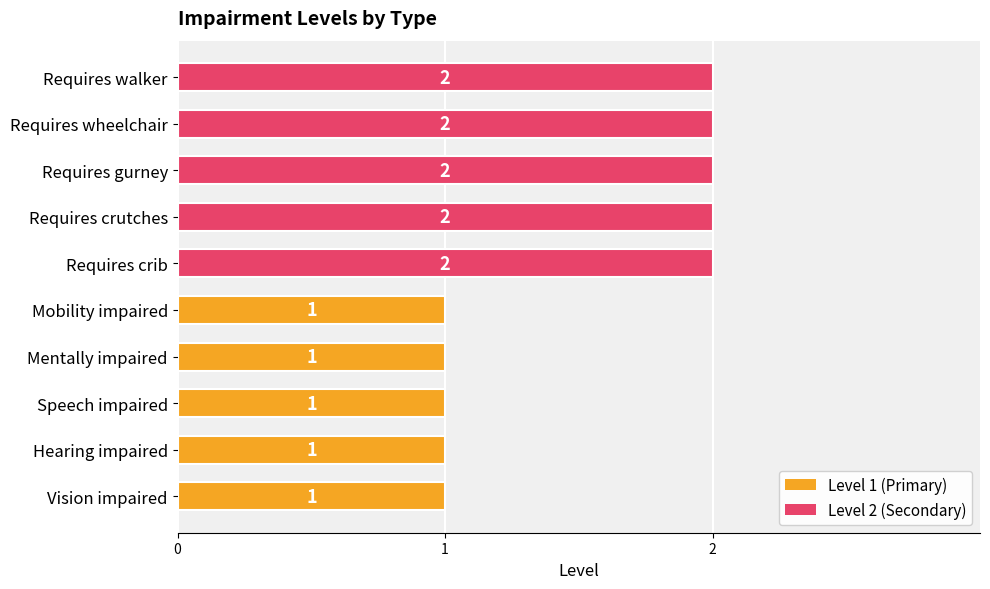

How many bars are there in total?

10